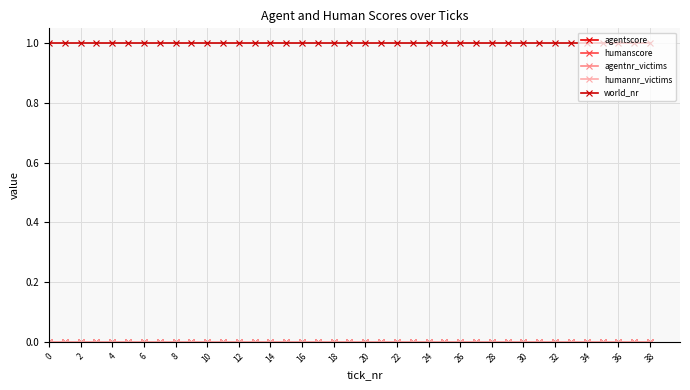

What is the lowest value of the world_nr series?

1